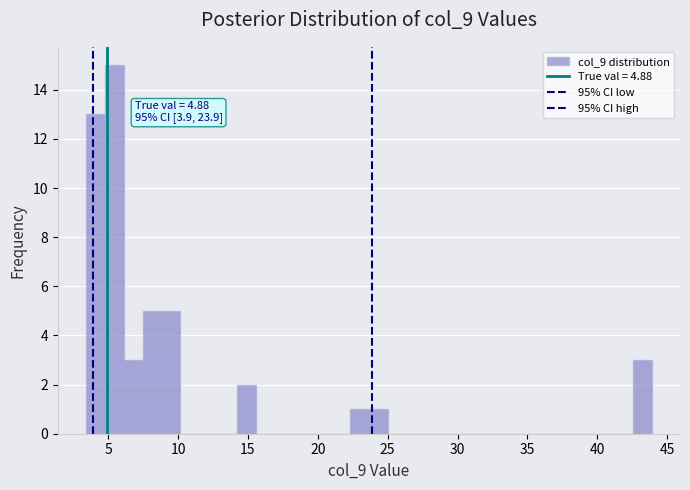

Read against the x-axis, roughly where is the centre of the tallest bar?

5.5